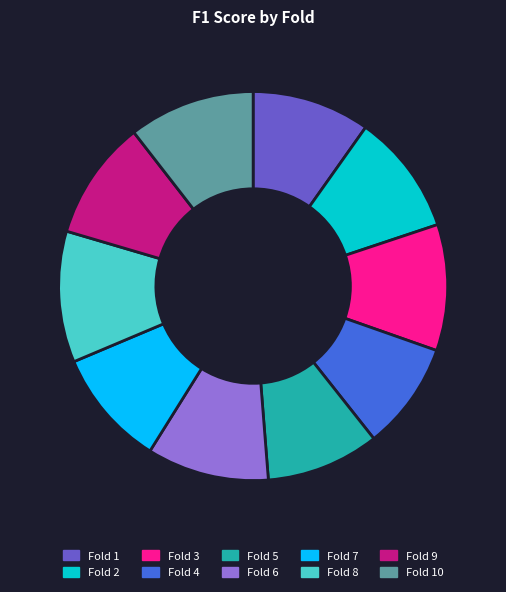

Between Fold 5 and Fold 3, which is larger?

Fold 3